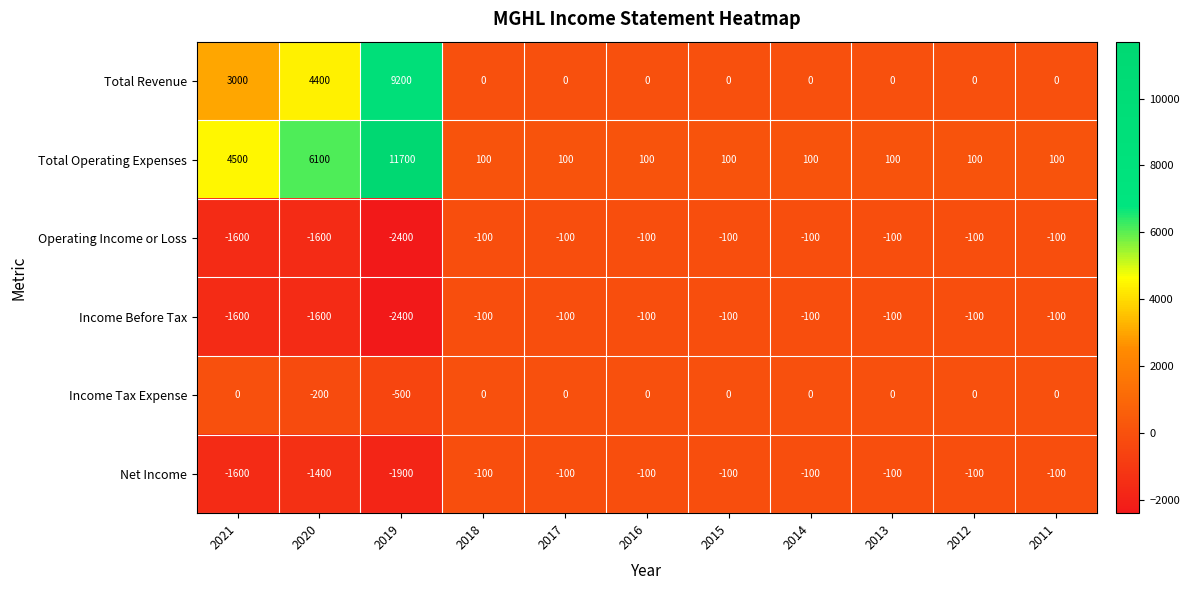

Where is Total Operating Expenses nearest to the value 5900?

2020